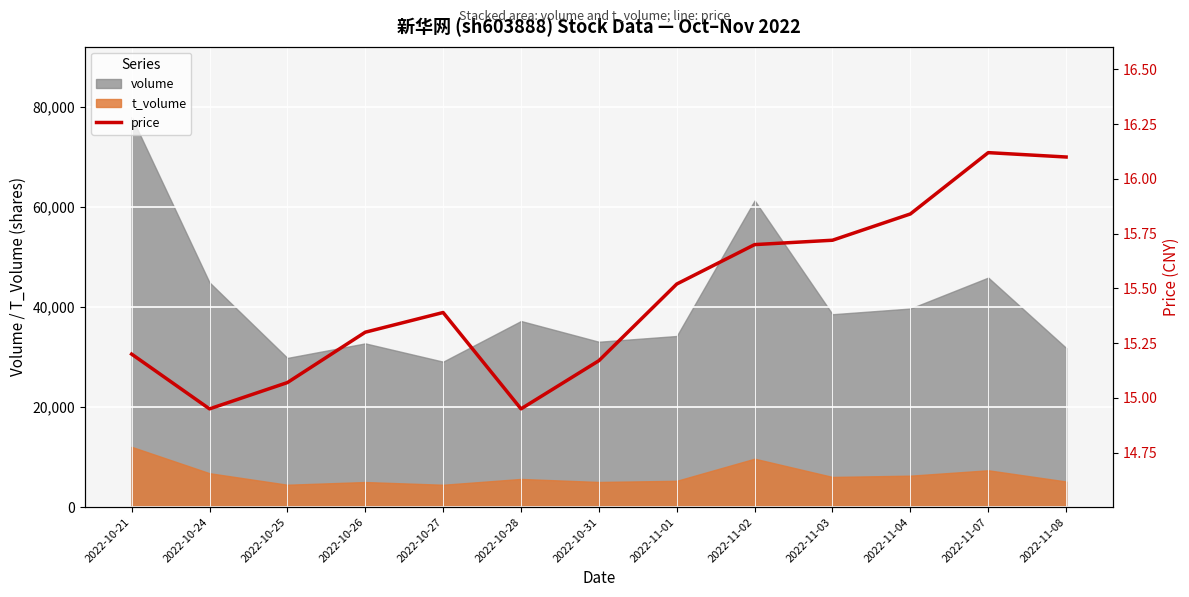

What position from the left is 2022-11-07?

12